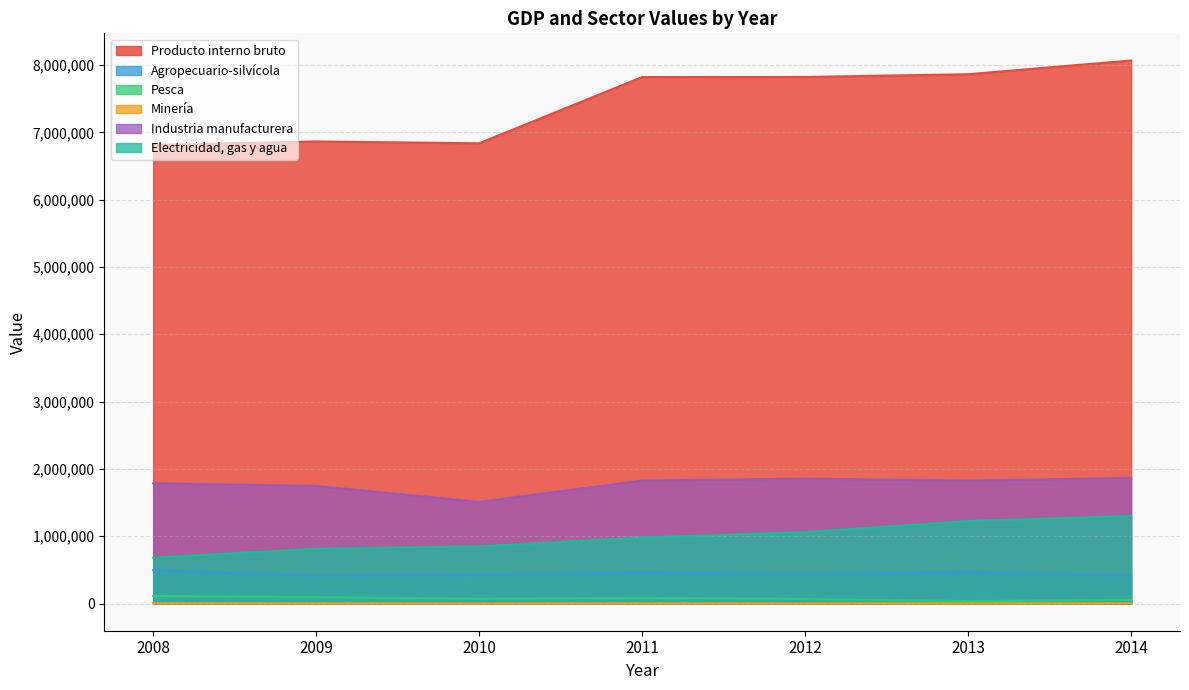

Reading left to right, what are all the values shown in this chart?

Producto interno bruto: 2008=6812105	2009=6863881	2010=6836703	2011=7820587	2012=7821863	2013=7862371	2014=8066661
Agropecuario-silvícola: 2008=496132	2009=411785	2010=424962	2011=460092	2012=436984	2013=465570	2014=409227
Pesca: 2008=111512	2009=96146	2010=68526	2011=83976	2012=67158	2013=36687	2014=55066
Minería: 2008=6044	2009=5868	2010=4669	2011=5918	2012=4784	2013=4893	2014=6719
Industria manufacturera: 2008=1786617	2009=1746853	2010=1510011	2011=1826986	2012=1856595	2013=1826096	2014=1867051
Electricidad, gas y agua: 2008=682659	2009=814612	2010=850819	2011=979733	2012=1061752	2013=1226080	2014=1301006